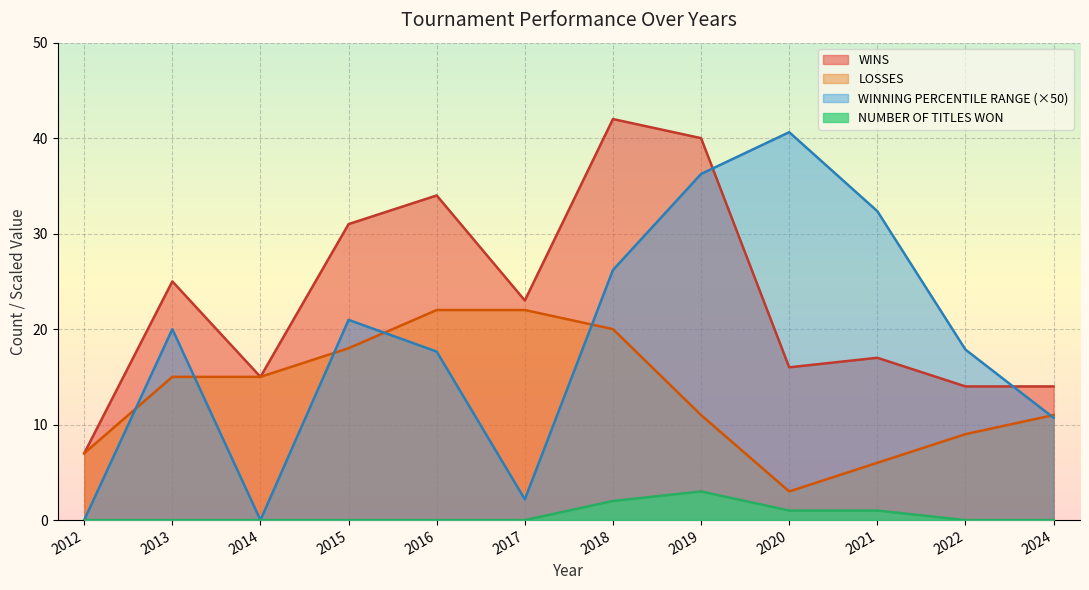

At which label is NUMBER OF TITLES WON closest to 1?

2020